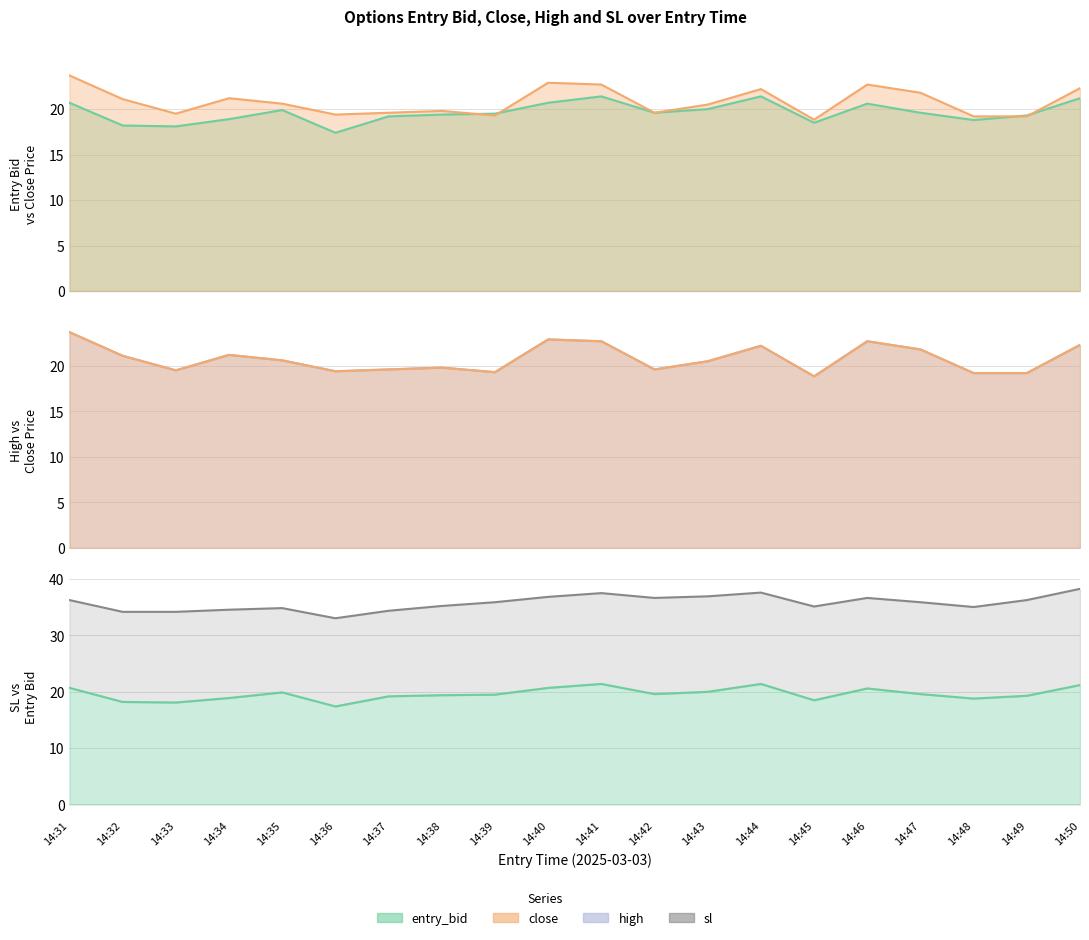

Reading right to left, transcribe all the data shown in this chart.

entry_bid: 14:50=21.2	14:49=19.3	14:48=18.8	14:47=19.6	14:46=20.6	14:45=18.5	14:44=21.4	14:43=20.0	14:42=19.6	14:41=21.4	14:40=20.7	14:39=19.5	14:38=19.4	14:37=19.2	14:36=17.4	14:35=19.9	14:34=18.9	14:33=18.1	14:32=18.2	14:31=20.7
close: 14:50=22.3	14:49=19.2	14:48=19.2	14:47=21.8	14:46=22.7	14:45=18.8	14:44=22.2	14:43=20.5	14:42=19.6	14:41=22.7	14:40=22.9	14:39=19.3	14:38=19.8	14:37=19.6	14:36=19.4	14:35=20.6	14:34=21.2	14:33=19.5	14:32=21.1	14:31=23.7
high: 14:50=22.3	14:49=19.2	14:48=19.2	14:47=21.8	14:46=22.7	14:45=18.8	14:44=22.2	14:43=20.5	14:42=19.6	14:41=22.7	14:40=22.9	14:39=19.3	14:38=19.8	14:37=19.6	14:36=19.4	14:35=20.6	14:34=21.2	14:33=19.5	14:32=21.1	14:31=23.7
sl: 14:50=38.3	14:49=36.3	14:48=35.1	14:47=35.9	14:46=36.7	14:45=35.1	14:44=37.6	14:43=37.0	14:42=36.7	14:41=37.5	14:40=36.9	14:39=35.9	14:38=35.2	14:37=34.4	14:36=33.1	14:35=34.9	14:34=34.6	14:33=34.2	14:32=34.2	14:31=36.3